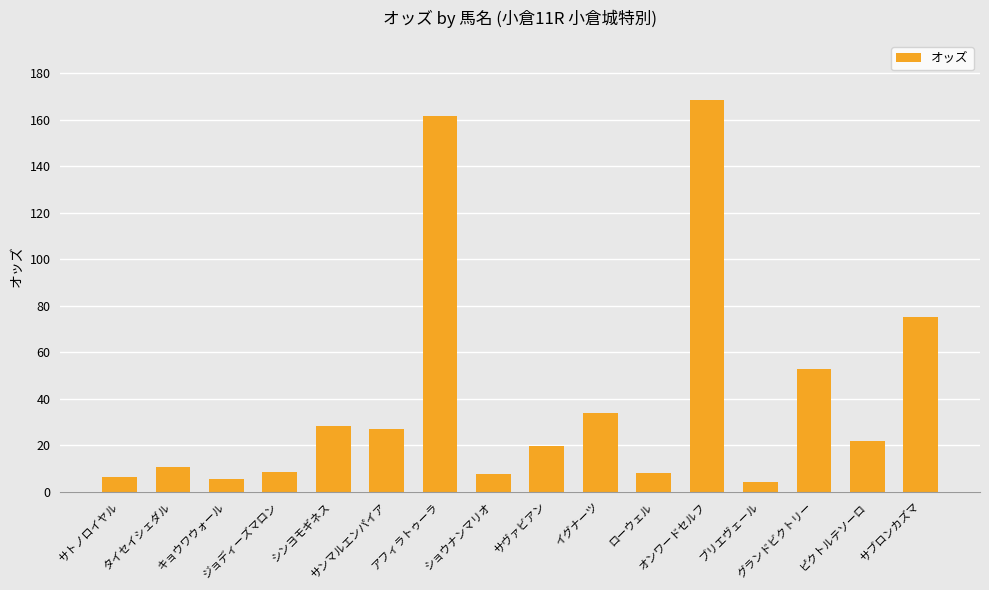

What is the maximum value shown in the chart?

168.7